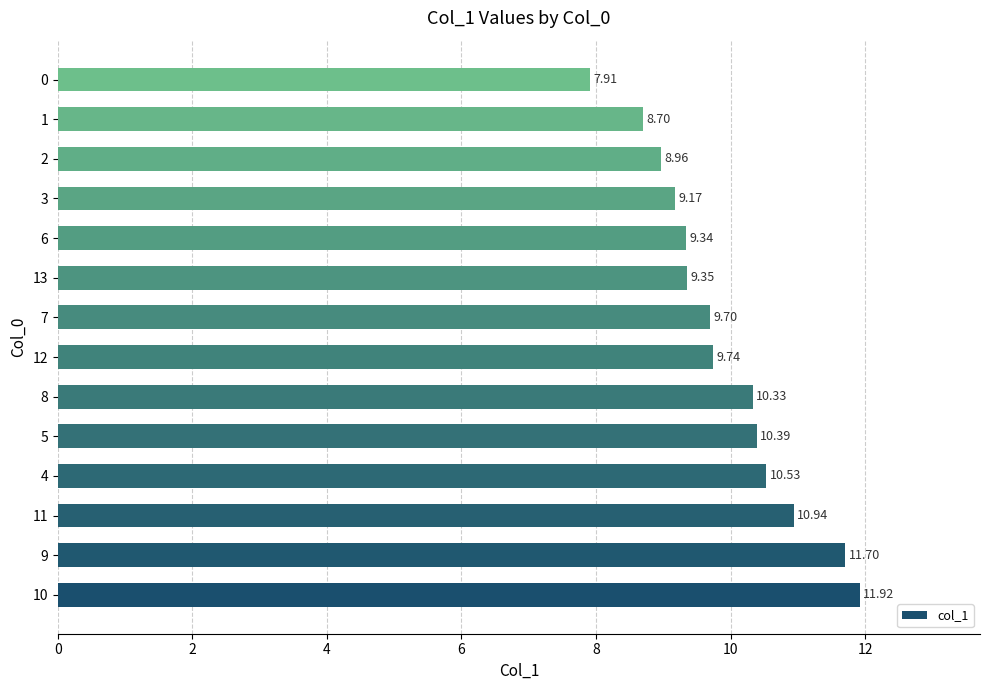

Rank the categories by value from highest to lowest.

10, 9, 11, 4, 5, 8, 12, 7, 13, 6, 3, 2, 1, 0